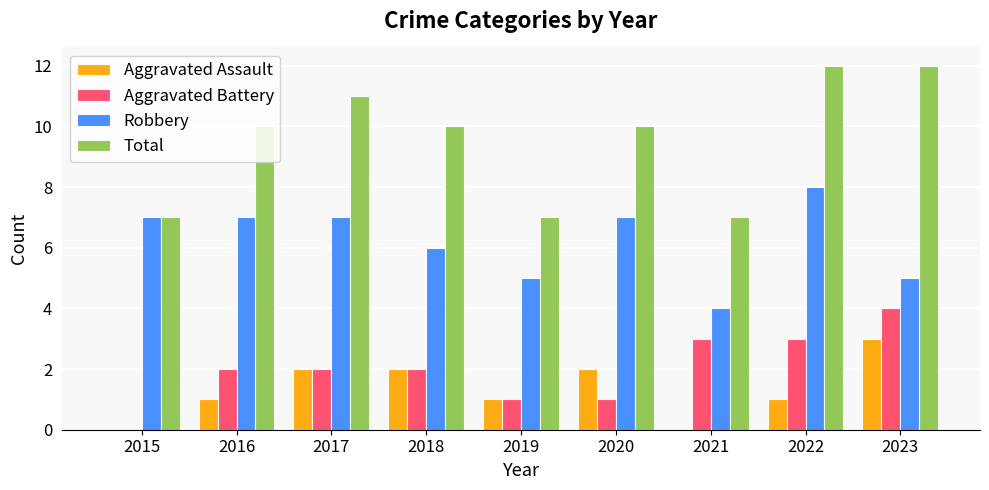

What is the sum of all Aggravated Battery values?

18